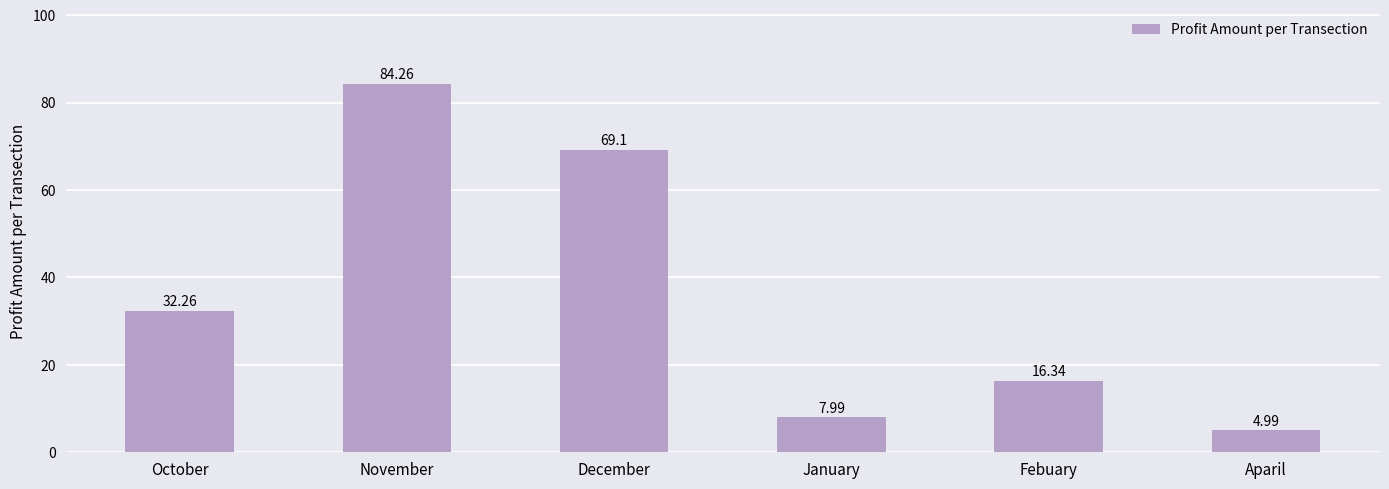

True or false: the data shows 84.3 at November.

True